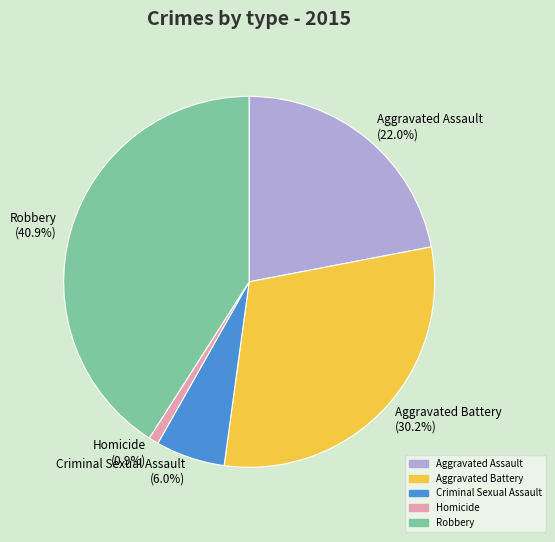

To the nearest percent, what percentage of the pie is Aggravated Battery?

30%